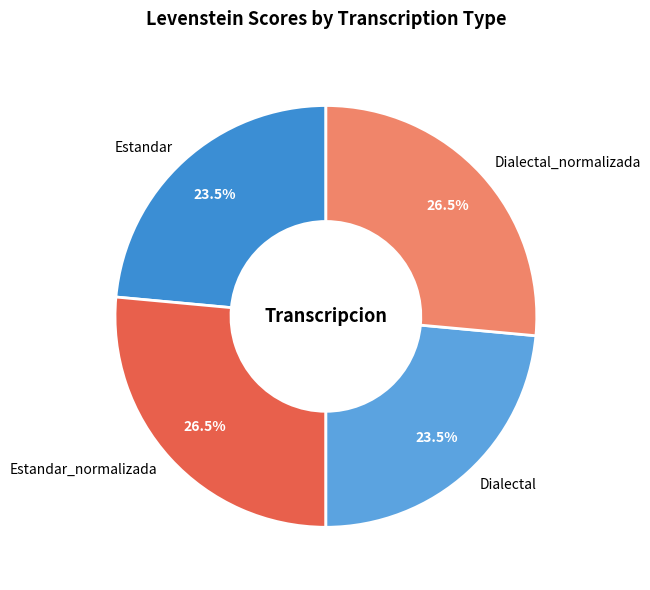

Does Estandar account for over 50% of the chart?

No